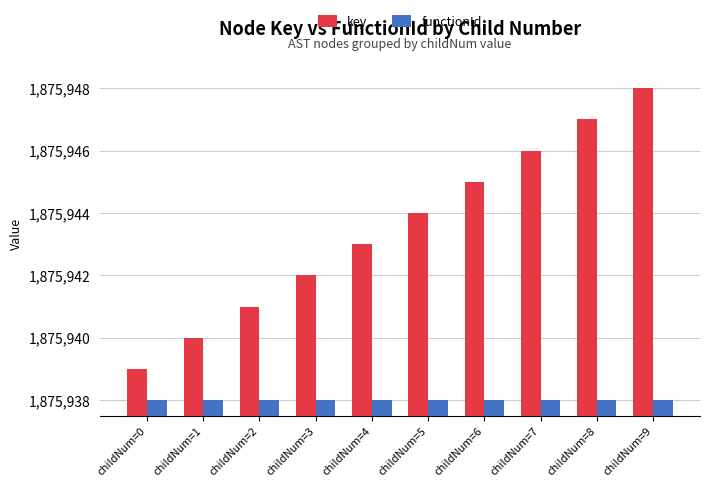

Which series has the largest range (max minus min)?

key